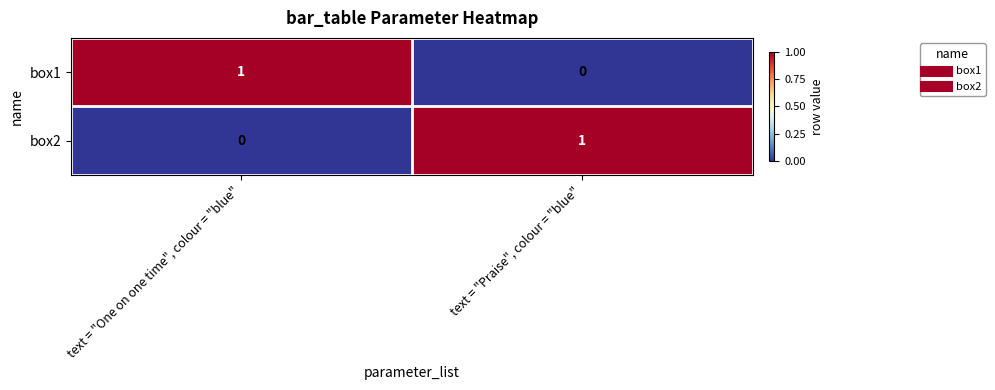

True or false: box1 has a value of 1 at text = "One on one time", colour = "blue".

True